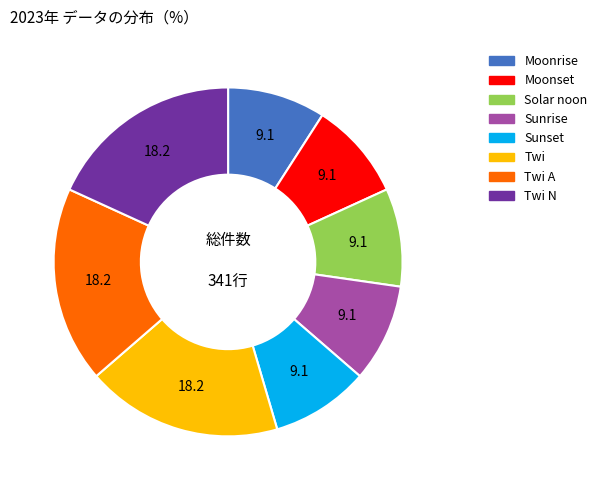

Is there a majority slice in this chart?

No